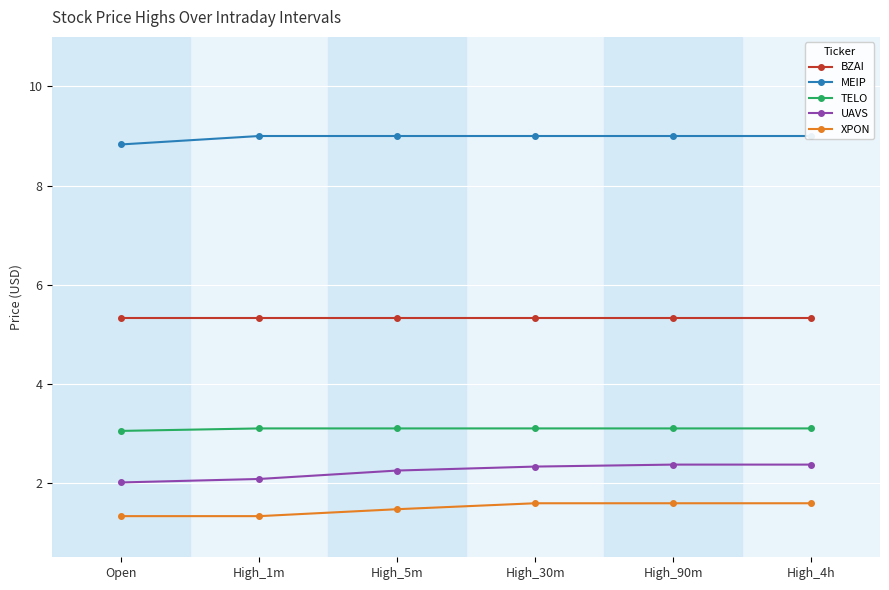

Is it true that MEIP equals 15.5 at High_1m?

False